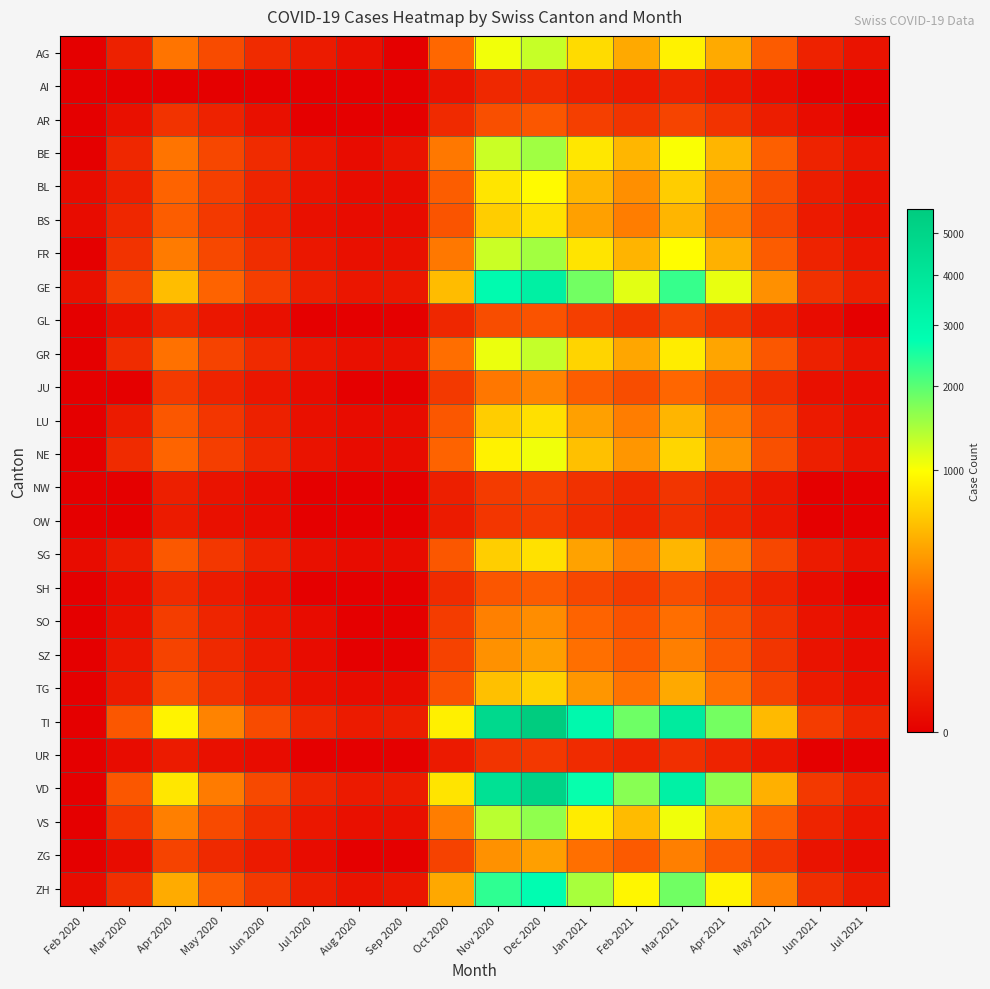

Count the number of categories in the chart.

18